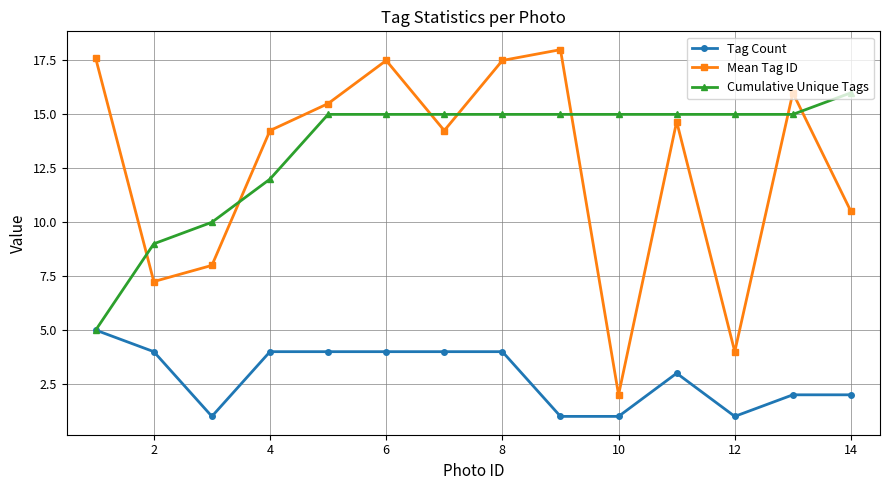

What is the value of the Mean Tag ID point at the 9th from the left?

18.0